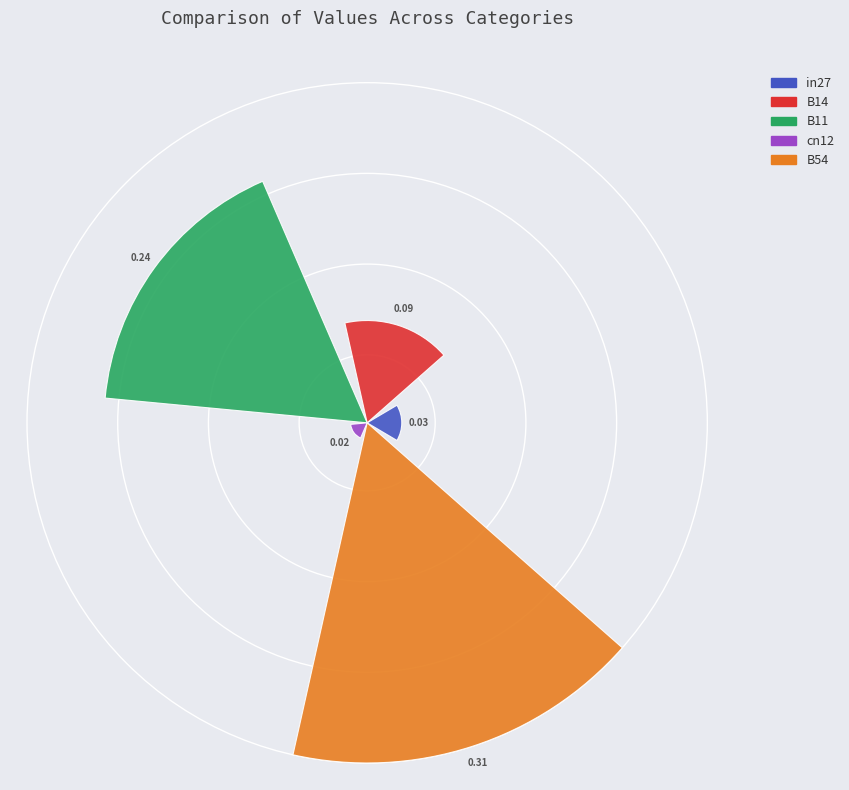

The B14 slice represents 20% of the pie. True or false?

False